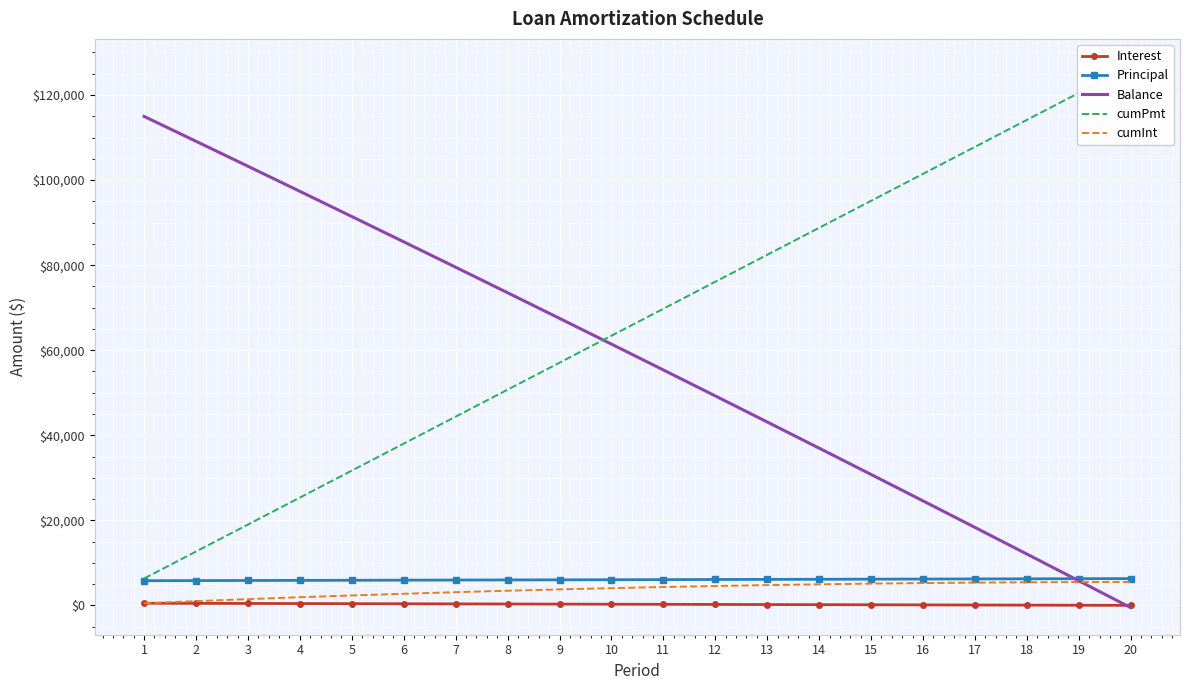

True or false: Balance has more than 1 points higher than both neighbors.

False